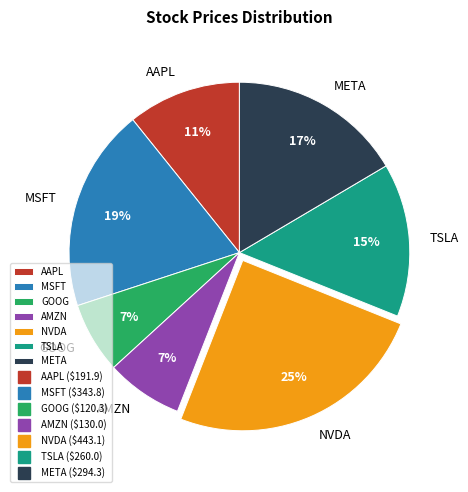

Which slice is the largest?

NVDA